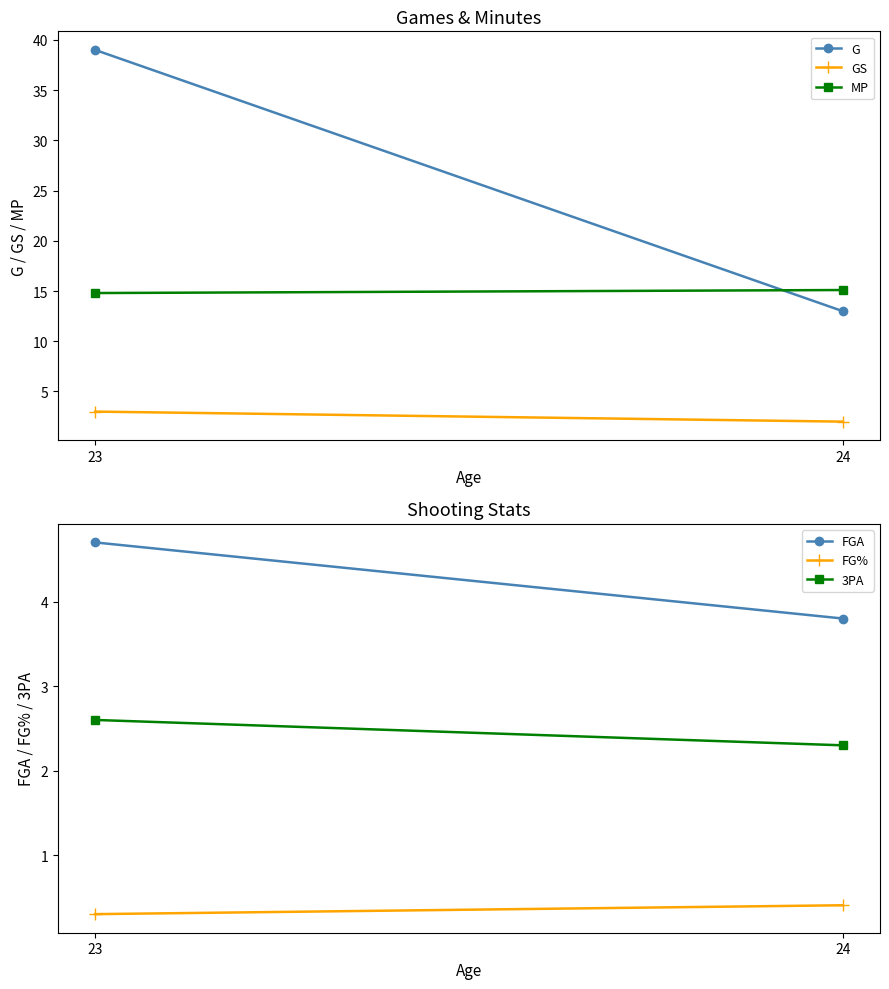

List the series in order of their peak value, highest first.

G, MP, FGA, GS, 3PA, FG%